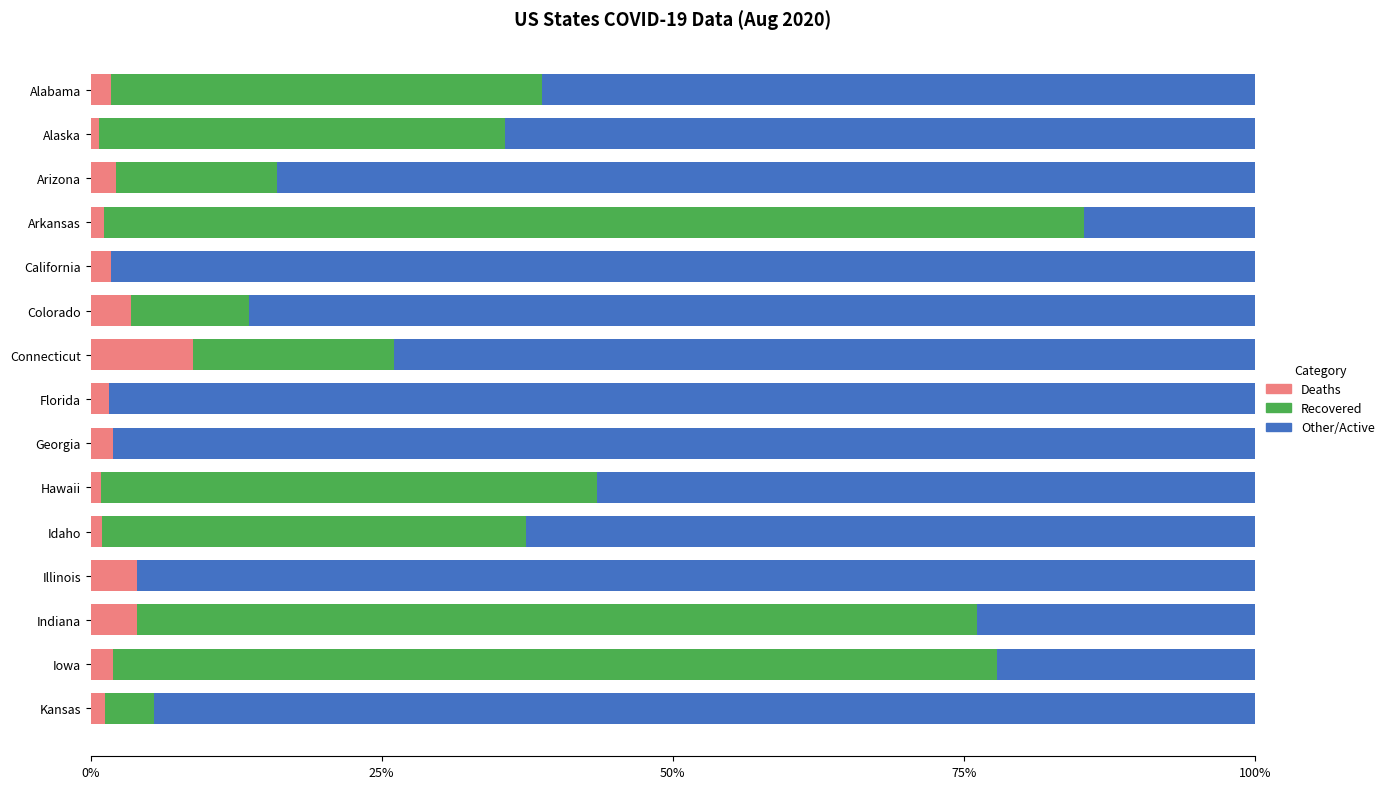

Which category has the highest value in the Deaths series?

Connecticut